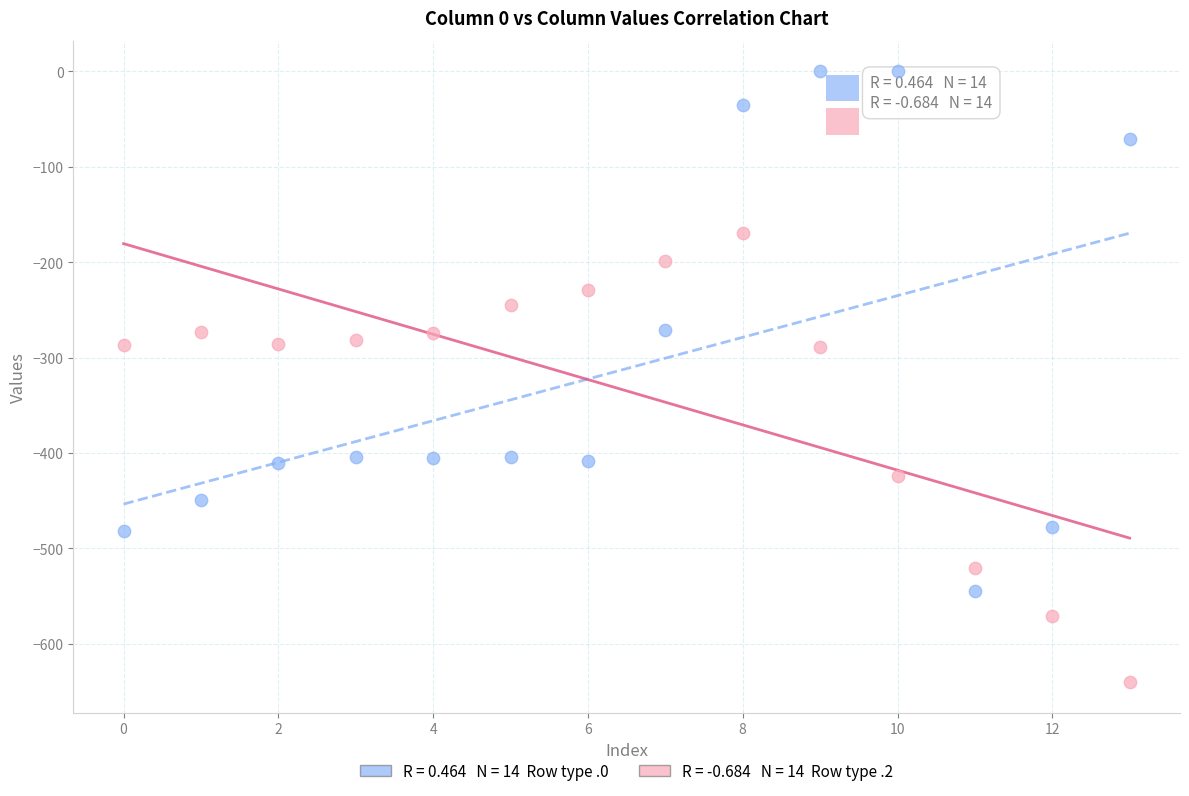

Across all data points, what is the range of Y values (max minus min)?

640.4